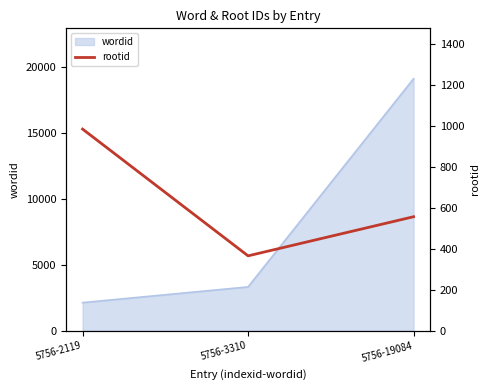

At which label does wordid reach its peak?

5756-19084